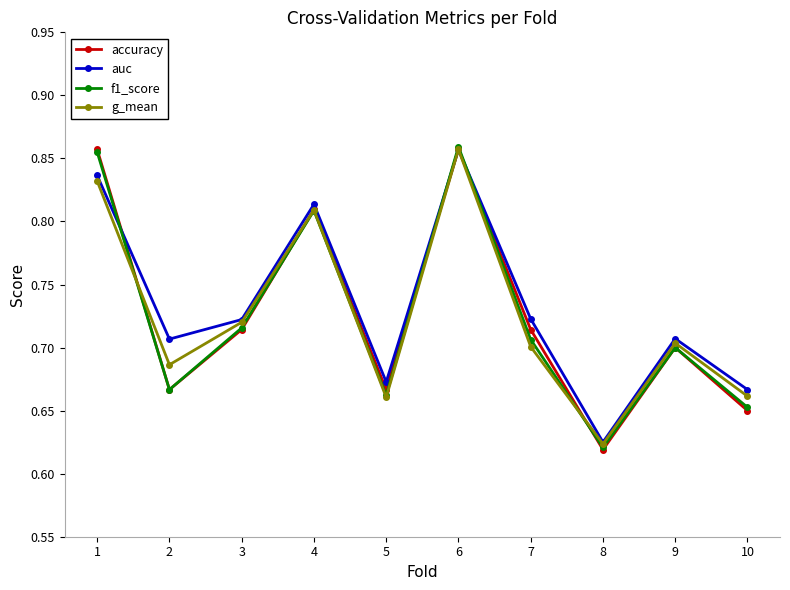

Between 4 and 8, which series saw the biggest shift?

accuracy